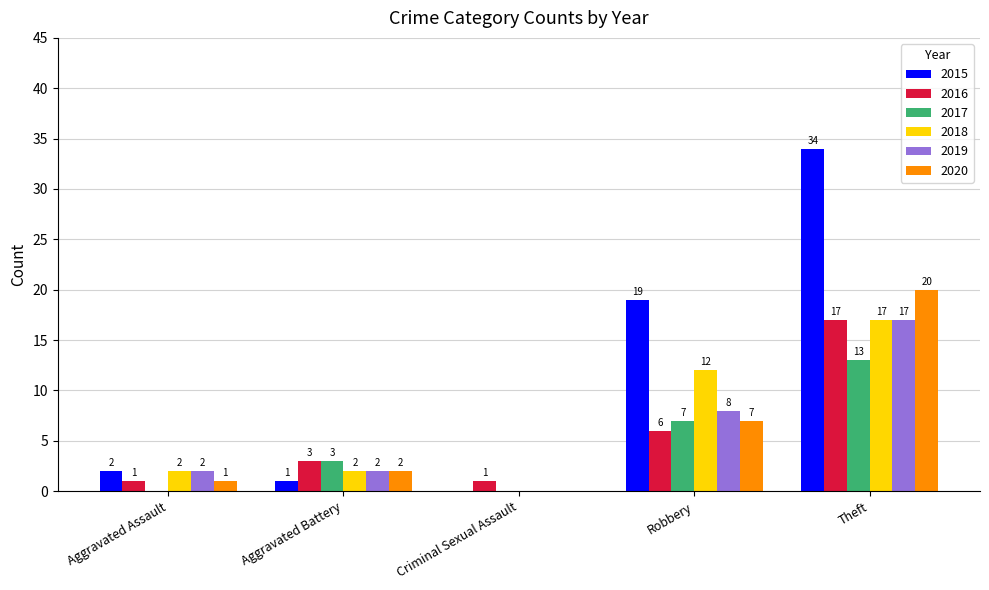

How many groups of bars are there?

5